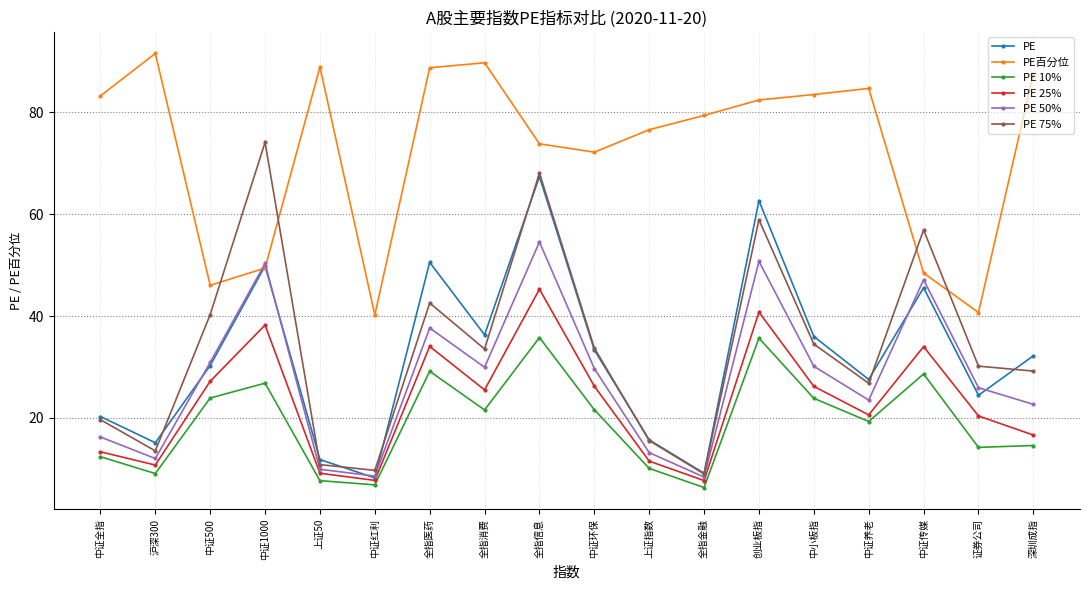

What position from the right is 创业板指?

6